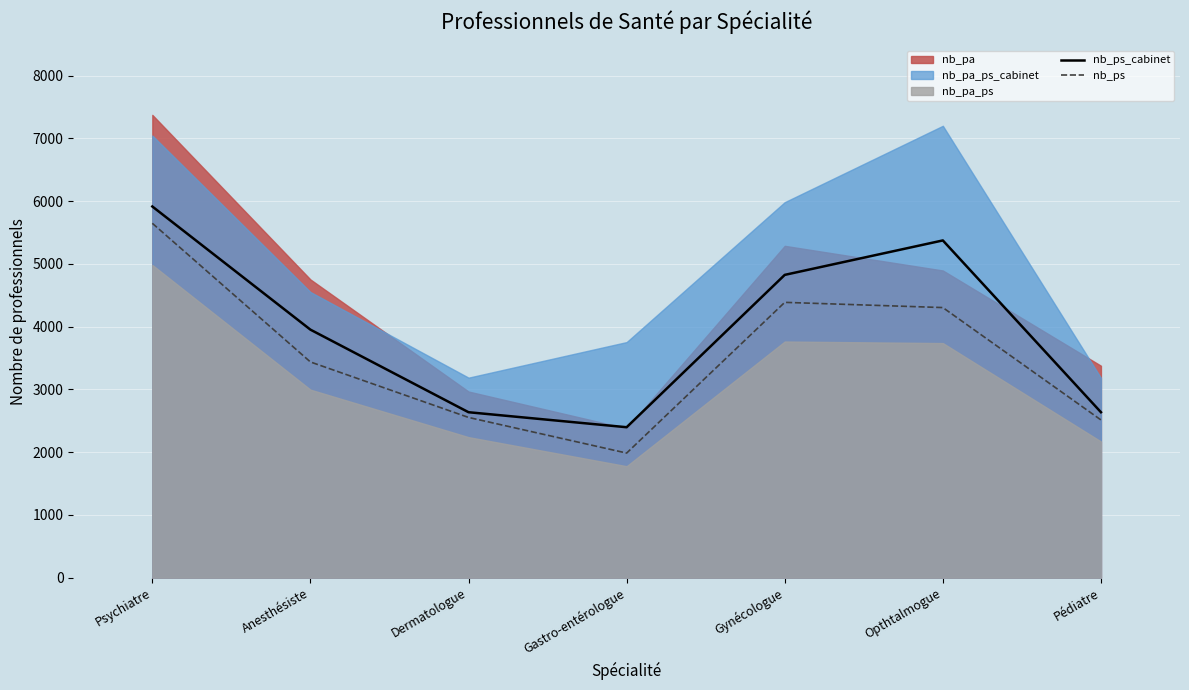

At which category is the sum across all series the highest?

Psychiatre